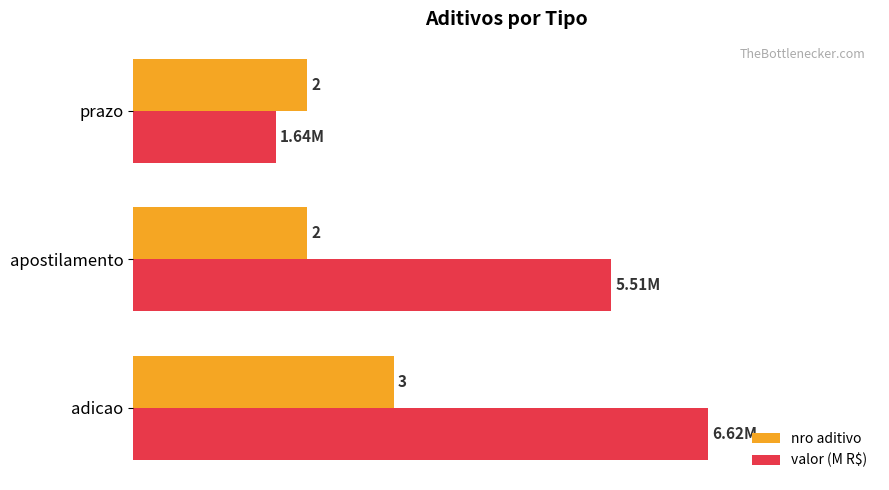

Which series has the widest spread of values?

valor (M R$)